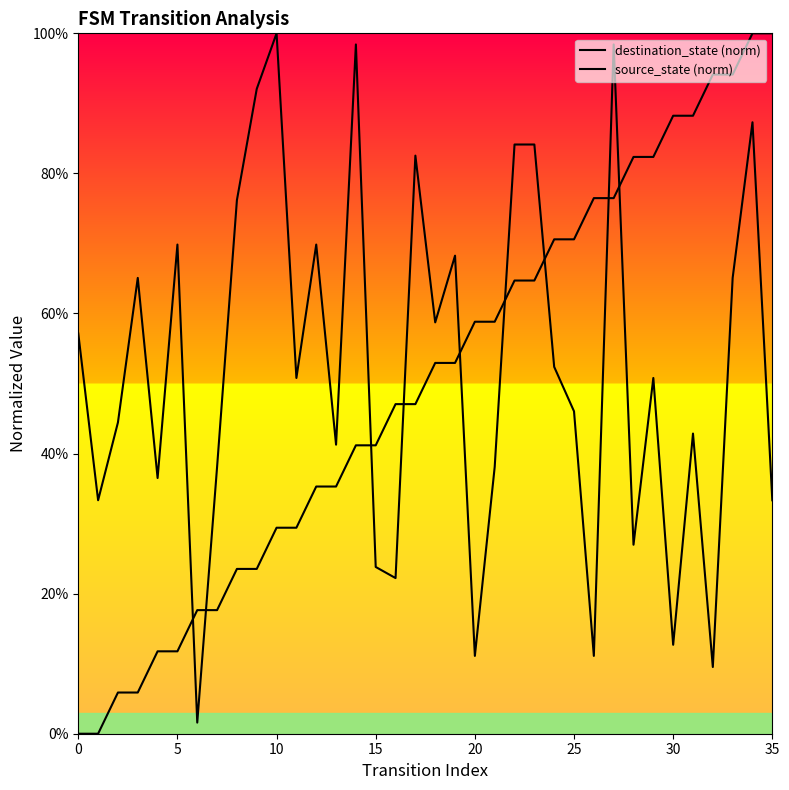

Reading left to right, what are all the values shown in this chart?

destination_state (norm): 0.6	0.3	0.4	0.7	0.4	0.7	0.0	0.4	0.8	0.9	1.0	0.5	0.7	0.4	1.0	0.2	0.2	0.8	0.6	0.7	0.1	0.4	0.8	0.8	0.5	0.5	0.1	1.0	0.3	0.5	0.1	0.4	0.1	0.7	0.9	0.3
source_state (norm): 0.0	0.0	0.1	0.1	0.1	0.1	0.2	0.2	0.2	0.2	0.3	0.3	0.4	0.4	0.4	0.4	0.5	0.5	0.5	0.5	0.6	0.6	0.6	0.6	0.7	0.7	0.8	0.8	0.8	0.8	0.9	0.9	0.9	0.9	1.0	1.0